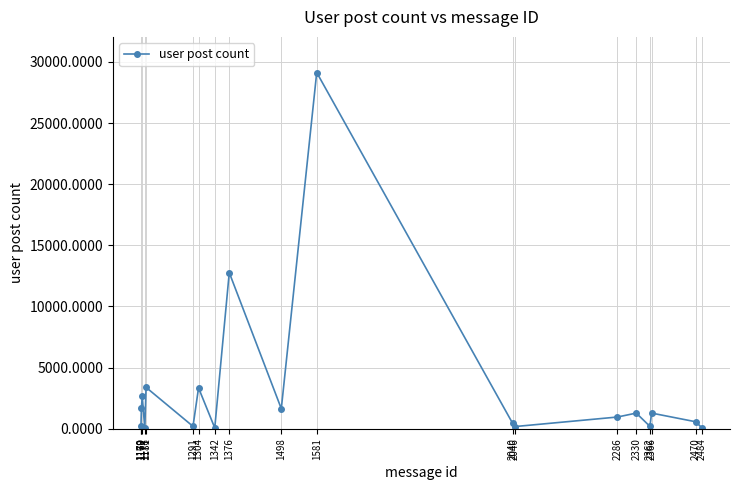

What is the approximate value at 2362?

195